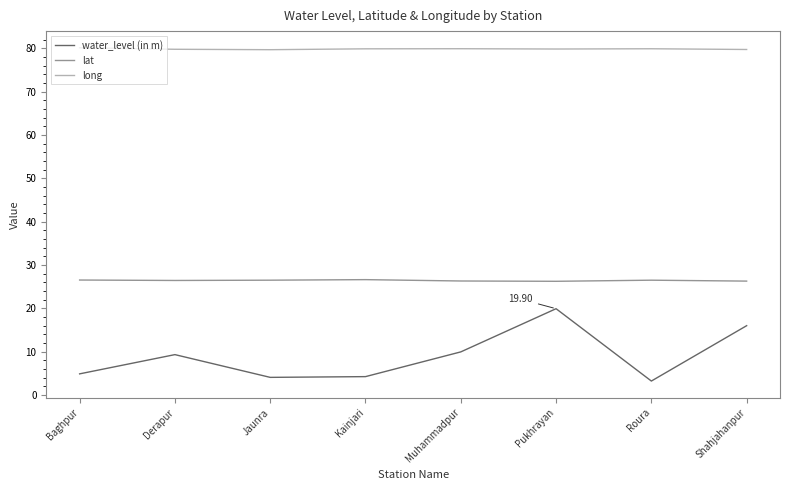

Does the chart have visible grid lines?

No